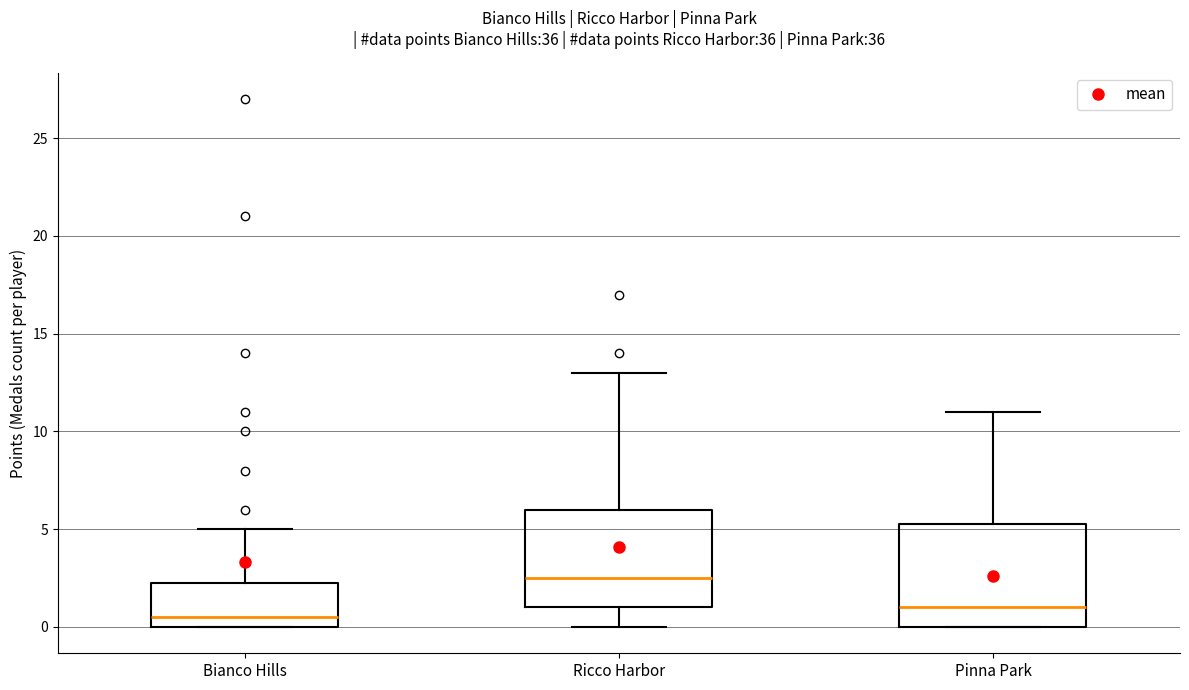

Which box has the highest median line?

Ricco Harbor